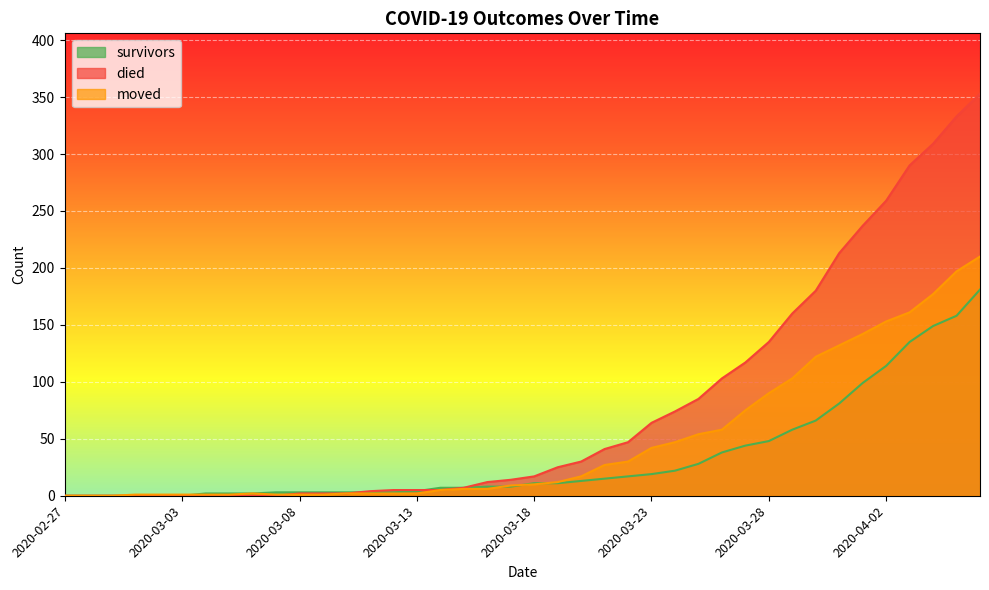

Where is survivors nearest to the value 90?

2020-03-31